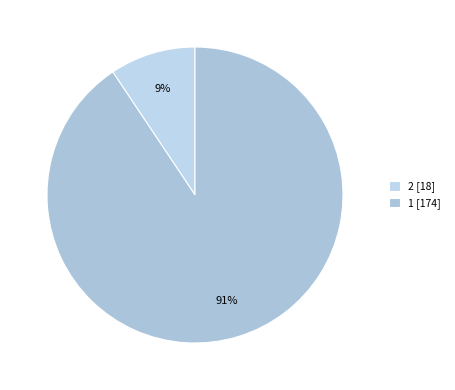

How many slices are in this pie chart?

2